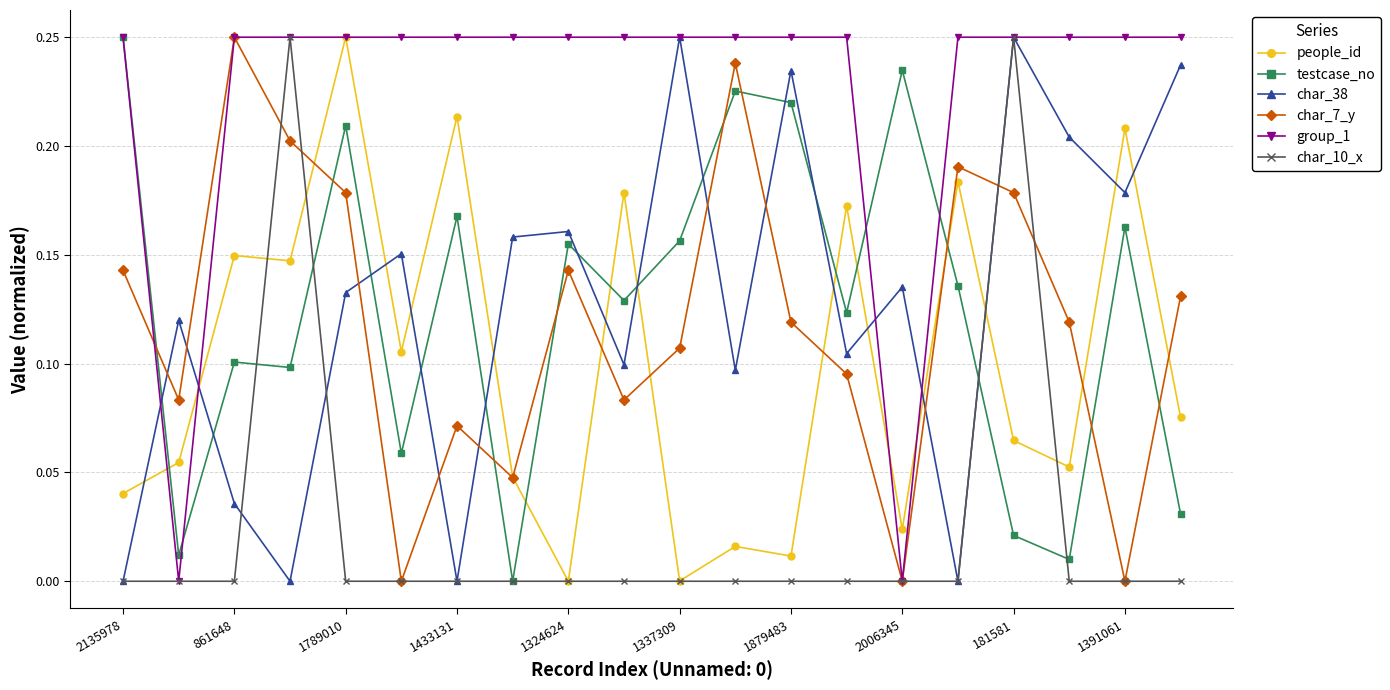

At how many categories does at least one series exceed 0?

20